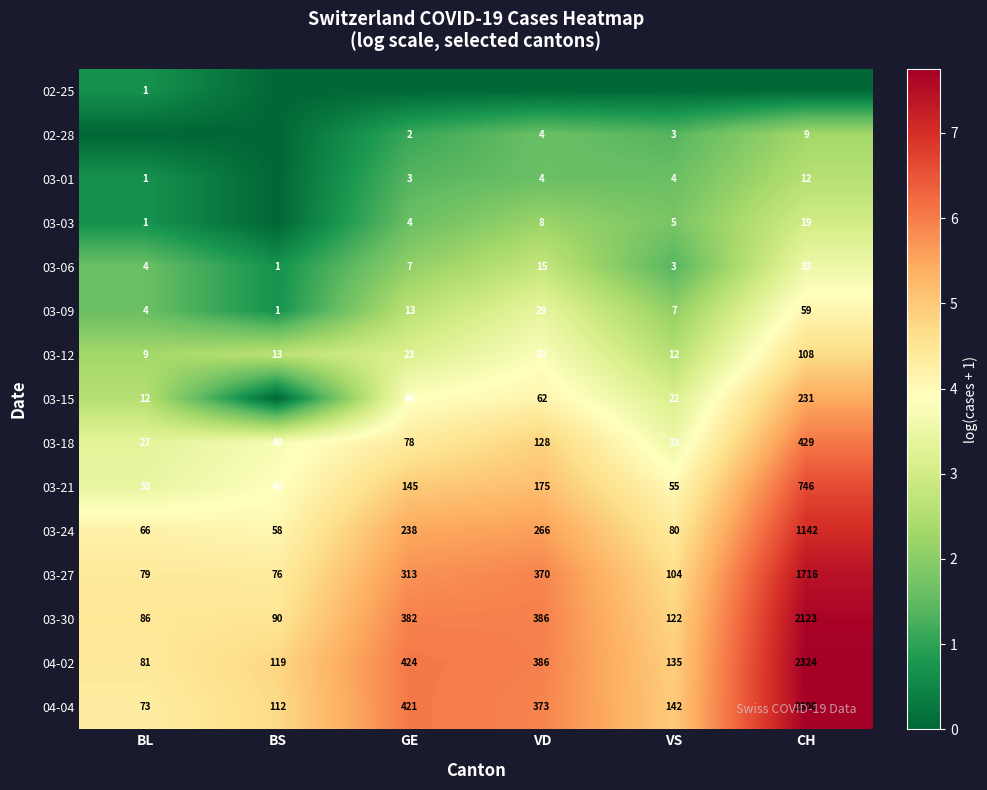

What is the average value of the 03-30 series?

532